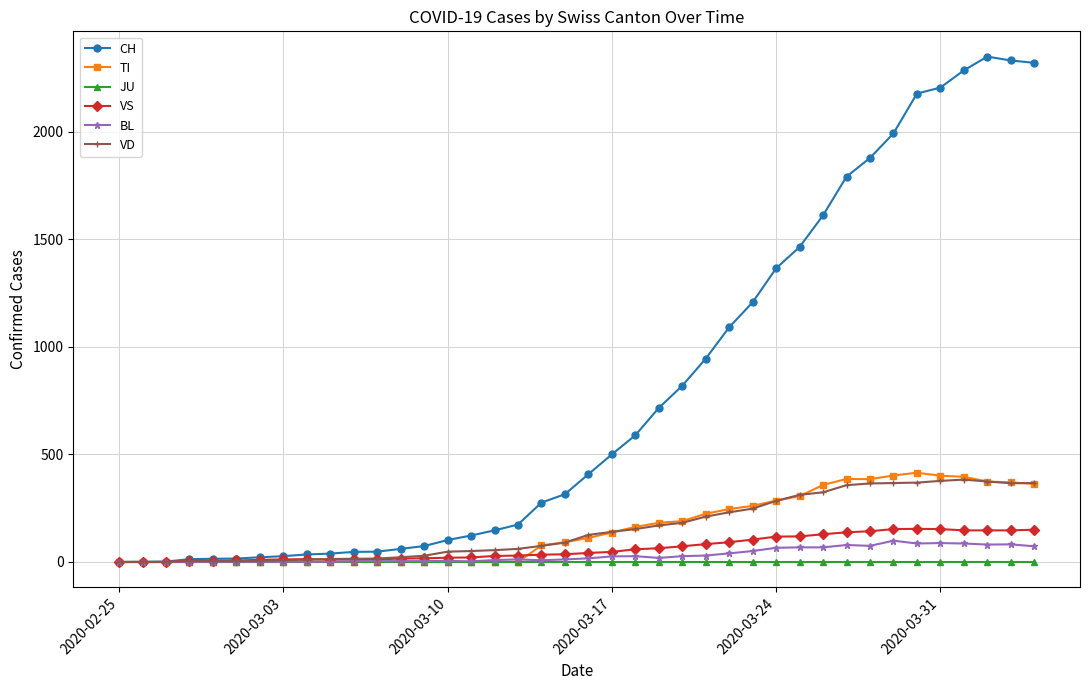

After their last crossing, which series has the higher values: TI or VS?

TI